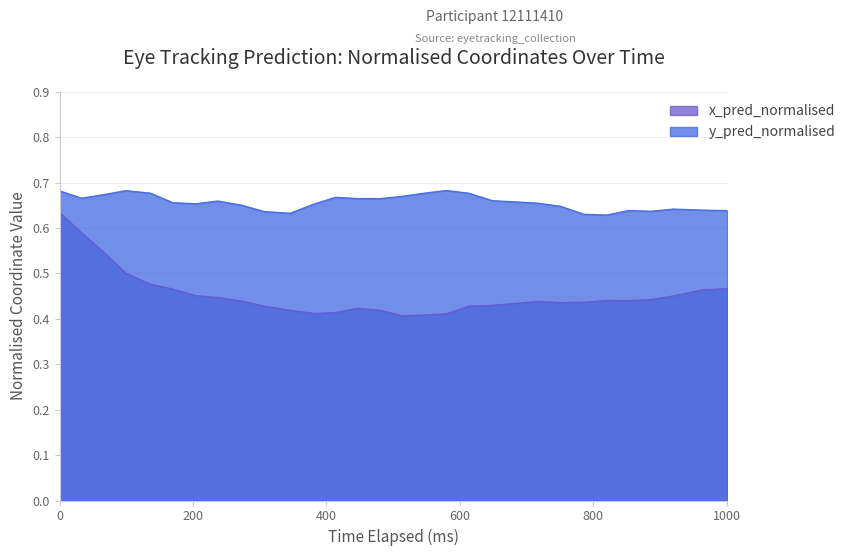

What is the minimum value for y_pred_normalised?

0.6